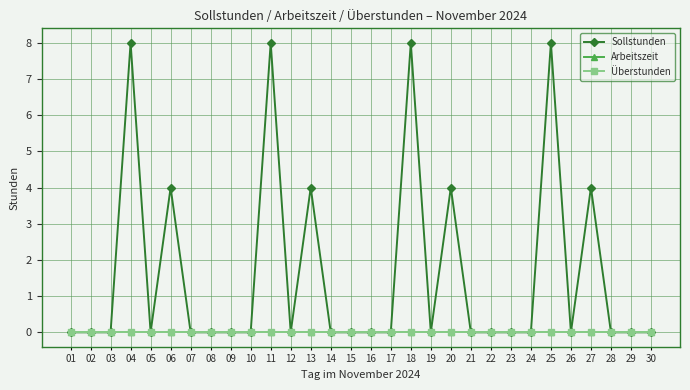

Is this an area chart (filled region under the line)?

No